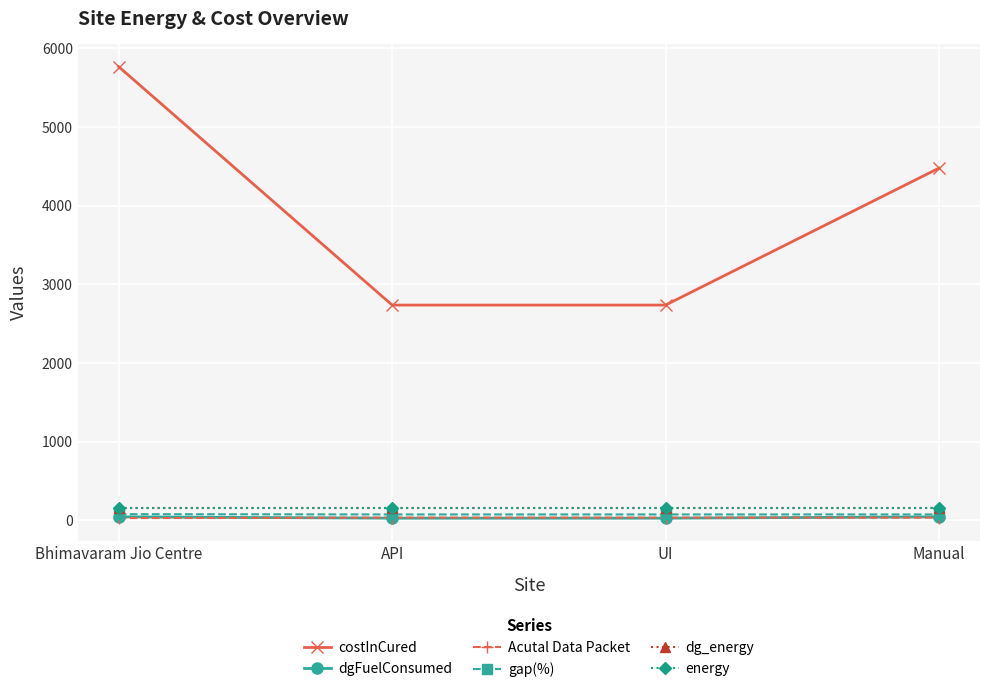

Count the Acutal Data Packet values in the range 35 to 36.

3